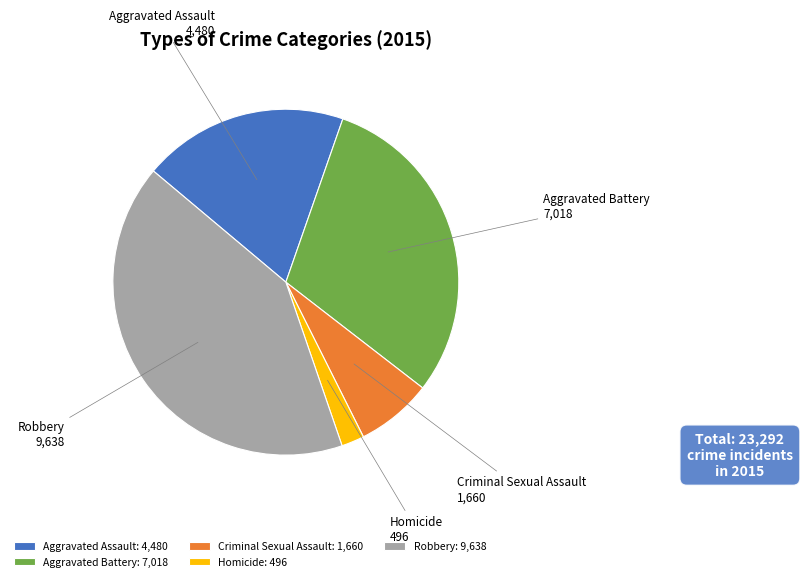

Which has a higher value, Aggravated Battery or Robbery?

Robbery